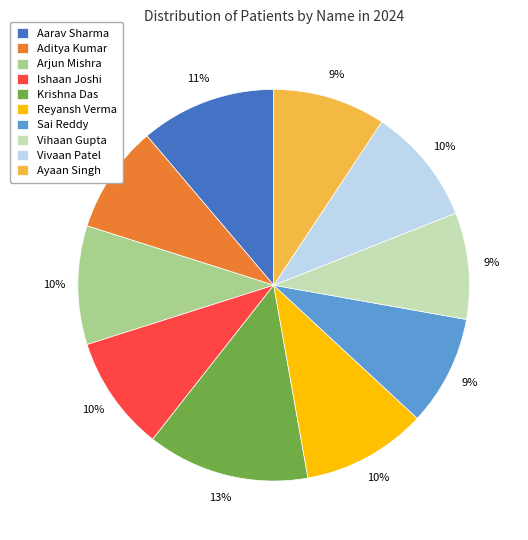

Is it true that Vihaan Gupta is 1% of the pie?

False